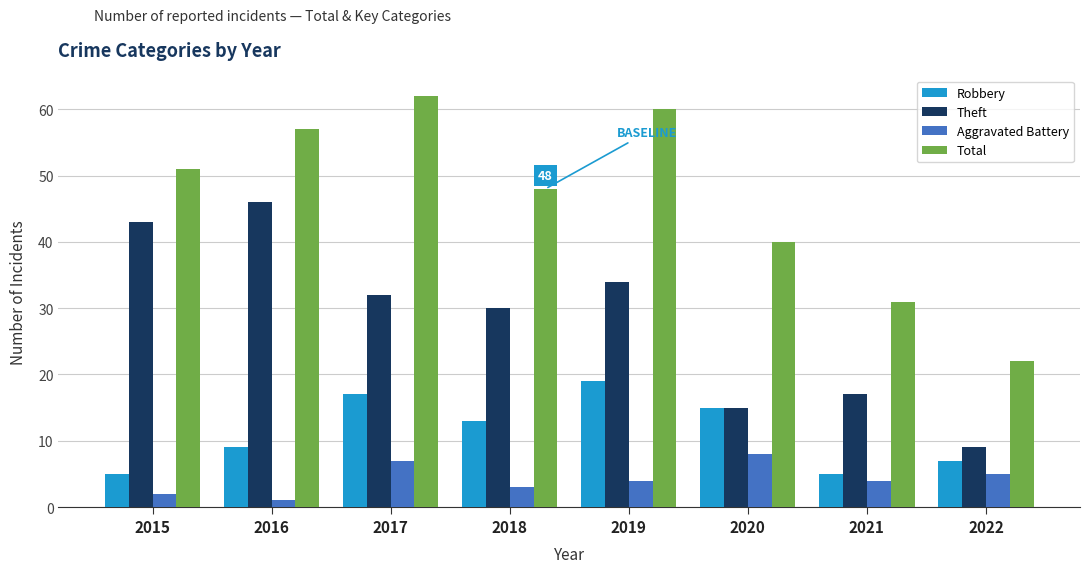

Reading left to right, extract all data points from this chart.

Robbery: 5	9	17	13	19	15	5	7
Theft: 43	46	32	30	34	15	17	9
Aggravated Battery: 2	1	7	3	4	8	4	5
Total: 51	57	62	48	60	40	31	22